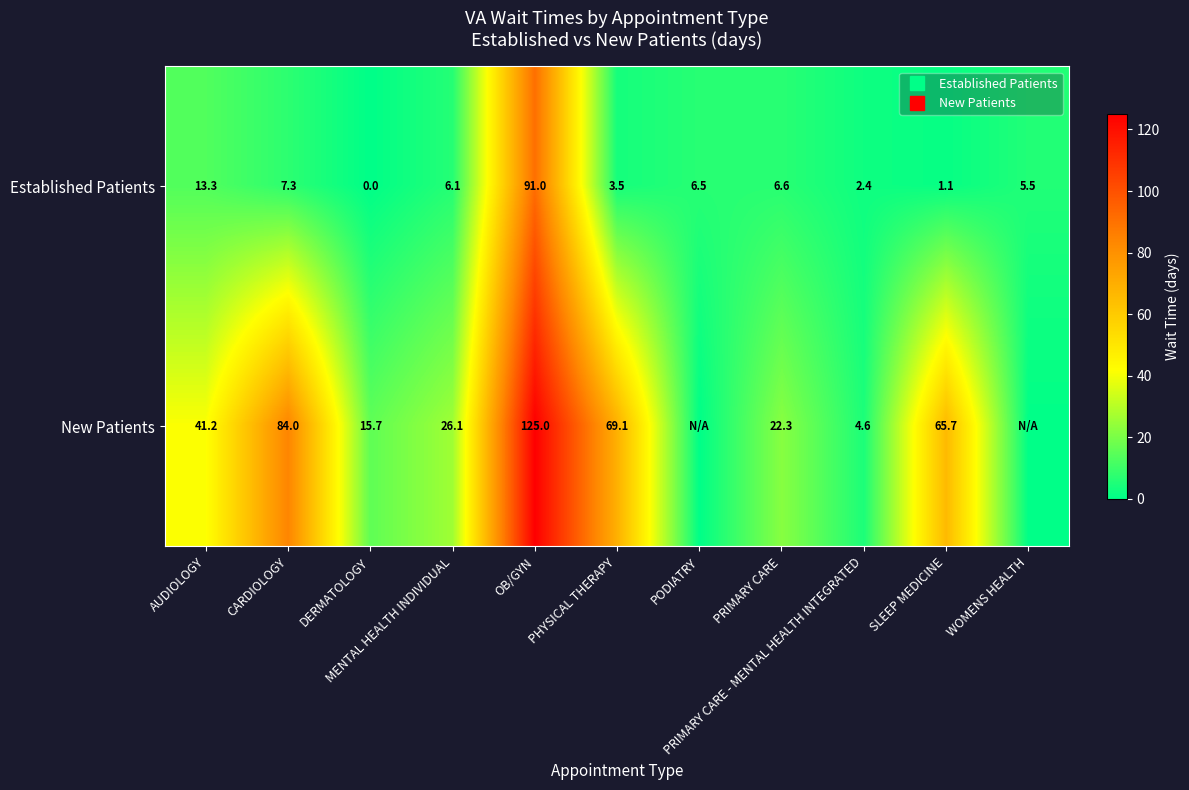

What is the average value of the Established Patients series?

13.0